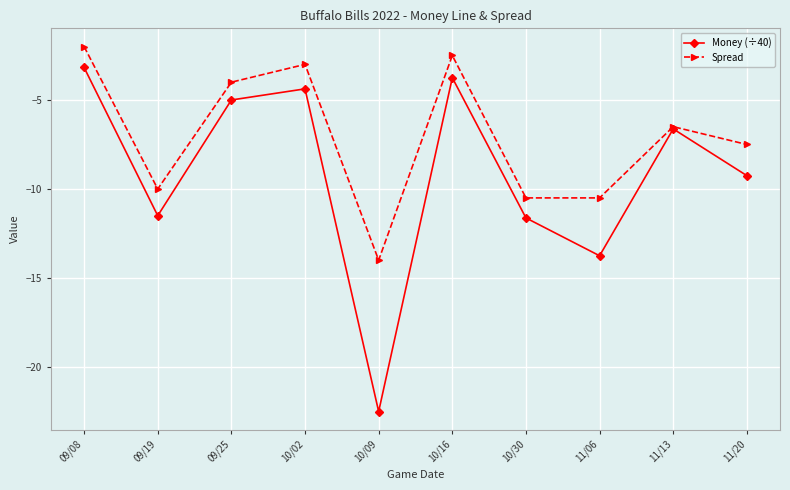

At which category is the sum across all series the highest?

09/08